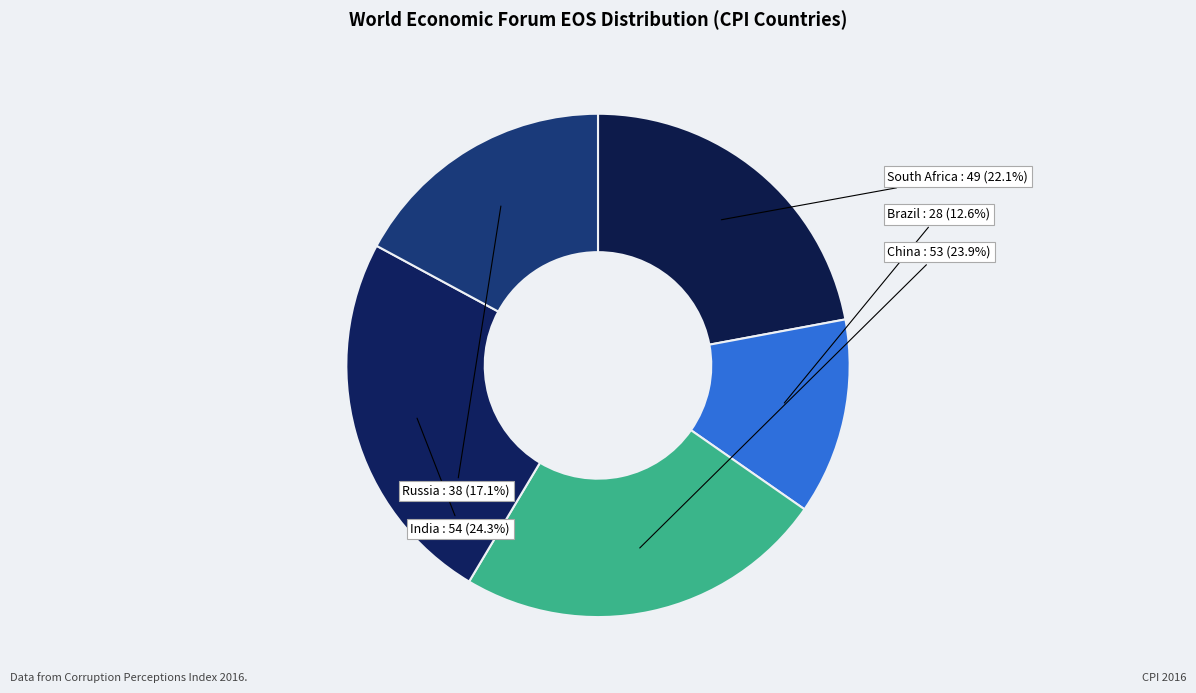

How much of the chart is everything except China?

76.1%